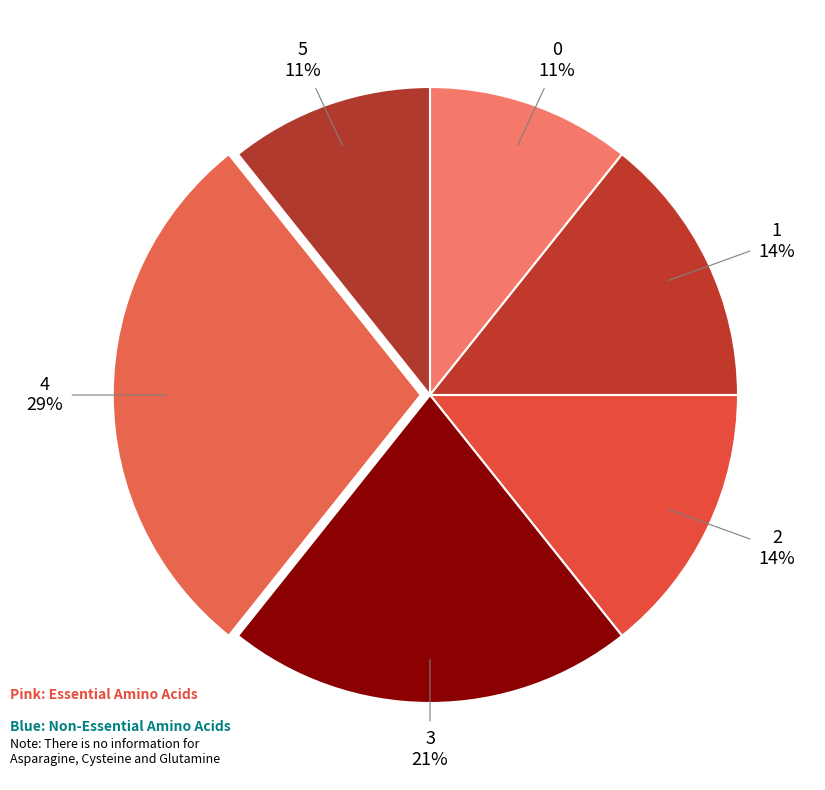

Which has a higher value, 0 or 4?

4